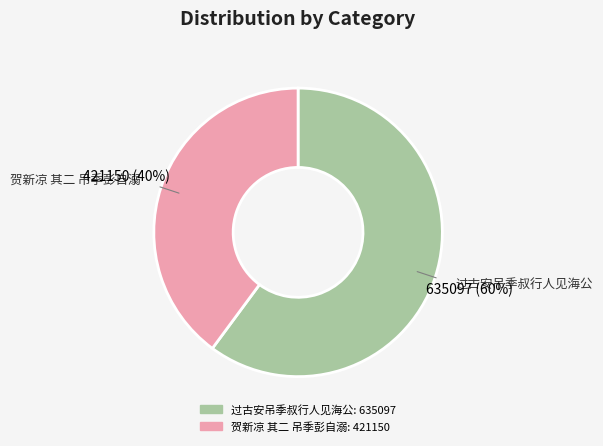

Combined, do 过古安吊季叔行人见海公 and 贺新凉 其二 吊季彭自溺 account for over 50%?

Yes